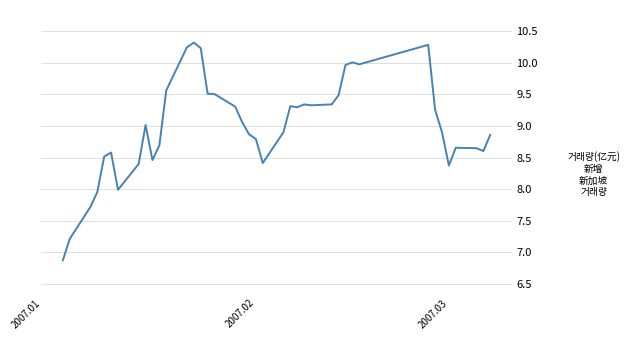

How many lines are shown in the chart?

1